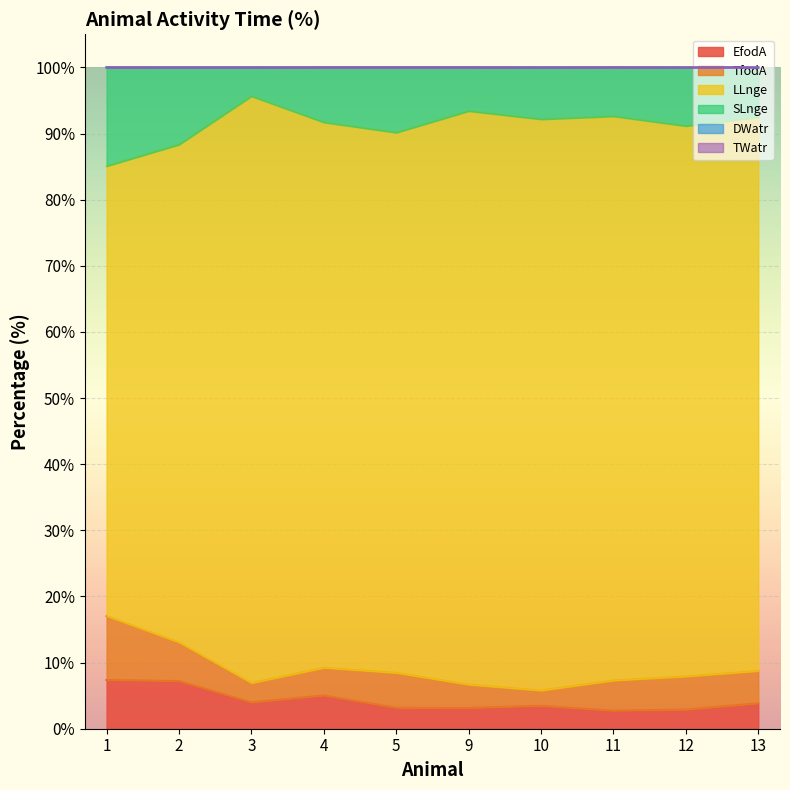

True or false: TWatr has more than 2 points higher than both neighbors.

False